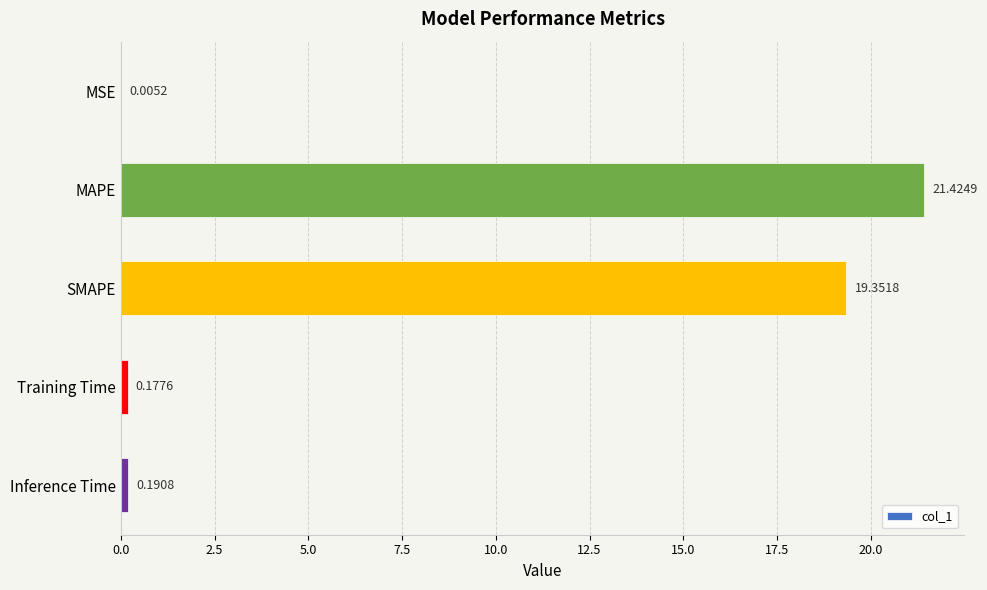

What is the sum of the values at MSE and MAPE?

21.4